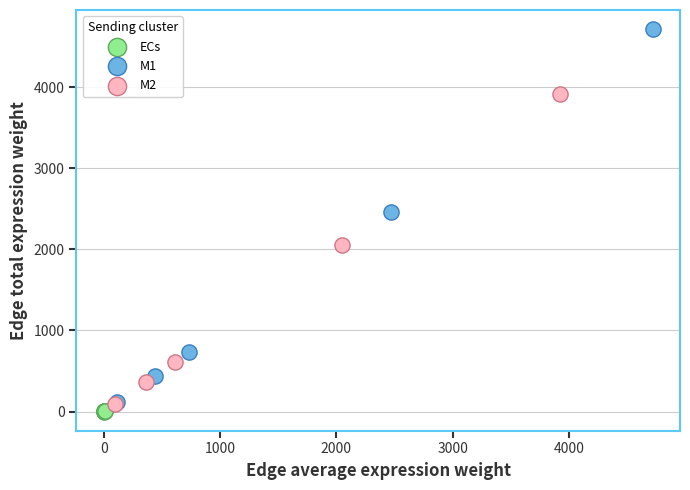

Which series reaches the maximum Y coordinate?

M1